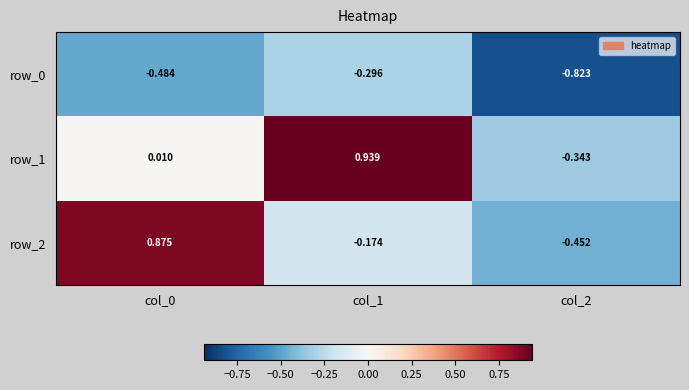

What is the total value across all series at col_2?

-1.6